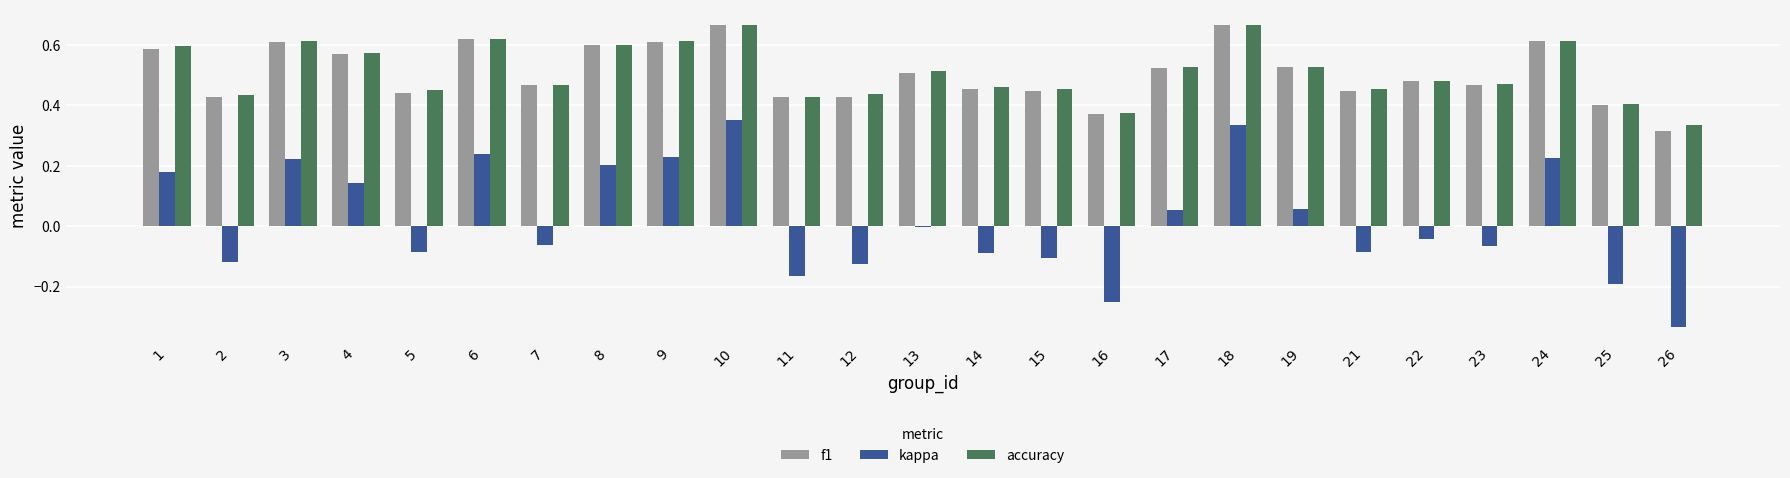

What is the total value across all series at 5?

0.8